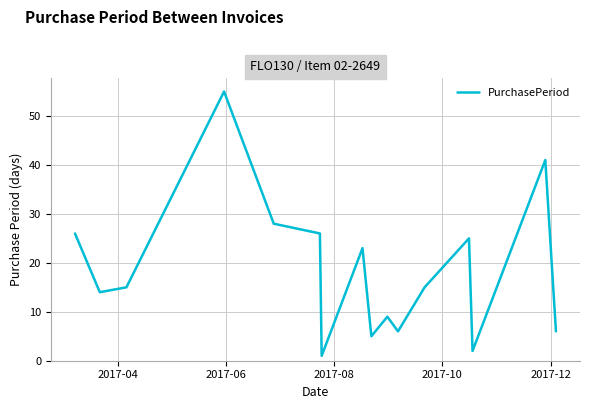

What is the difference between the maximum and minimum values?

54